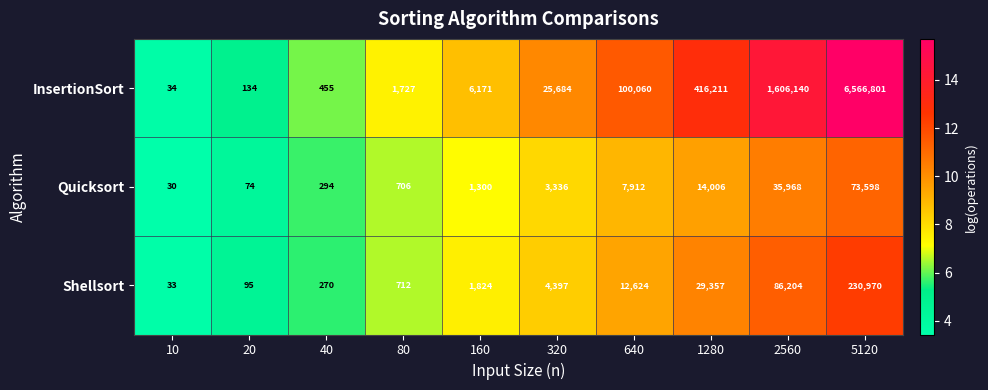

How many series are shown in this chart?

3